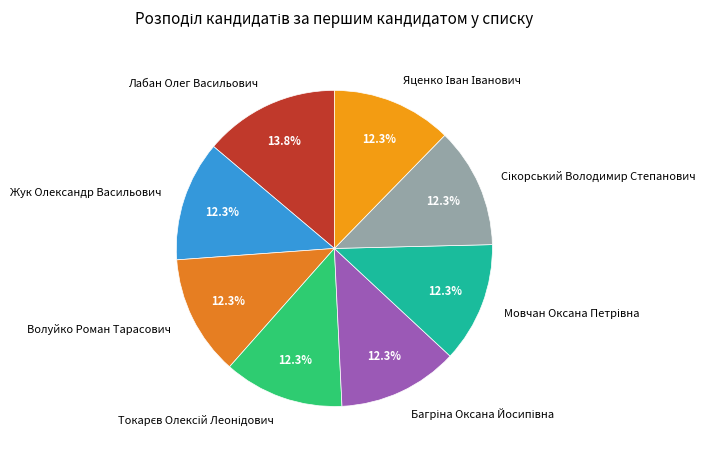

What portion of the pie excludes Жук Олександр Васильович?

87.7%